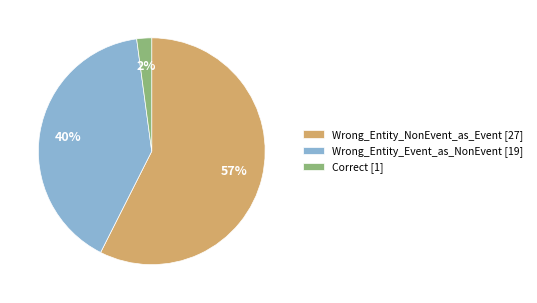

Rank the categories by value from highest to lowest.

Wrong_Entity_NonEvent_as_Event, Wrong_Entity_Event_as_NonEvent, Correct